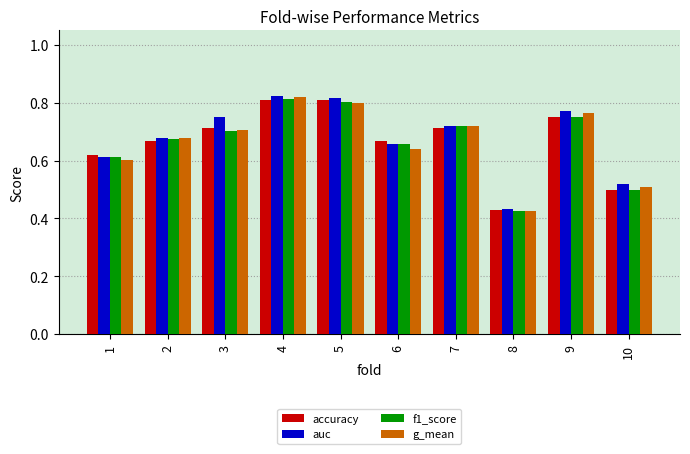

True or false: f1_score has a value of 0.7 at 2.

True